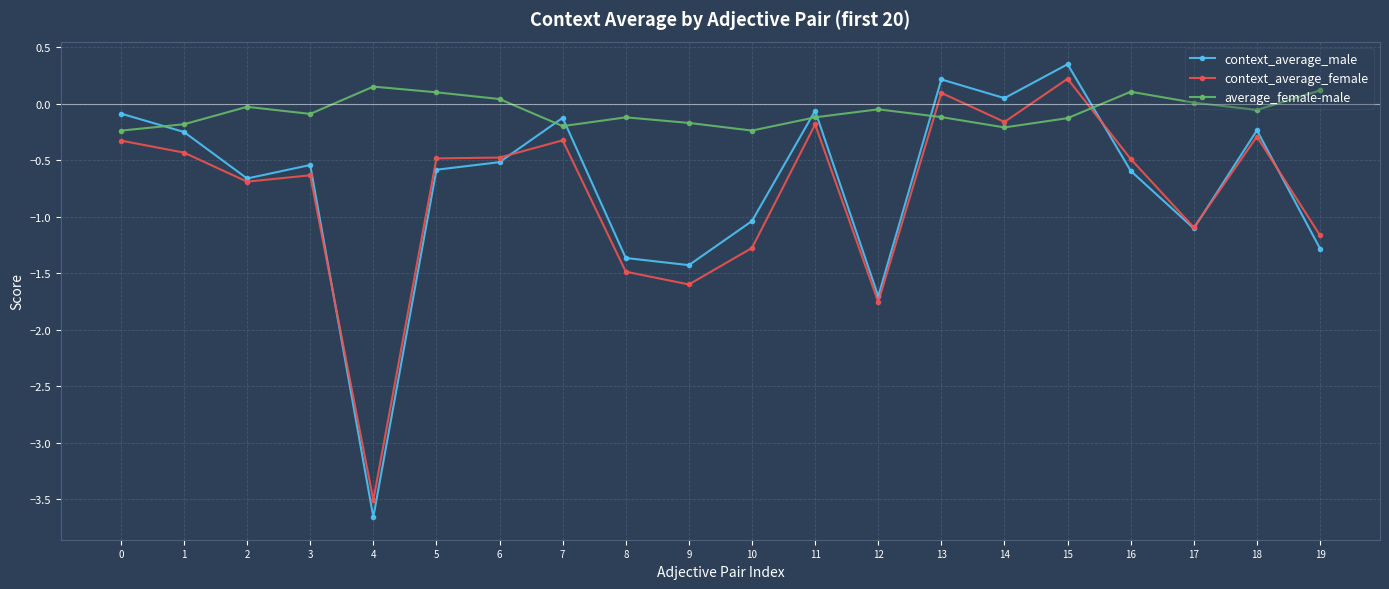

What is the difference between the second highest and minimum values in the average_female-male series?

0.4